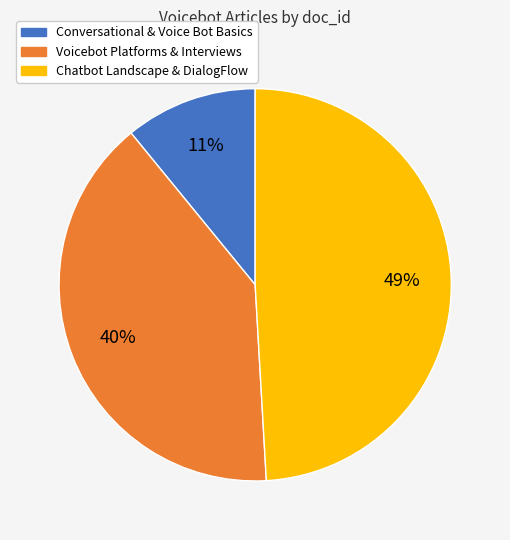

Is there any slice that represents more than half of the pie?

No